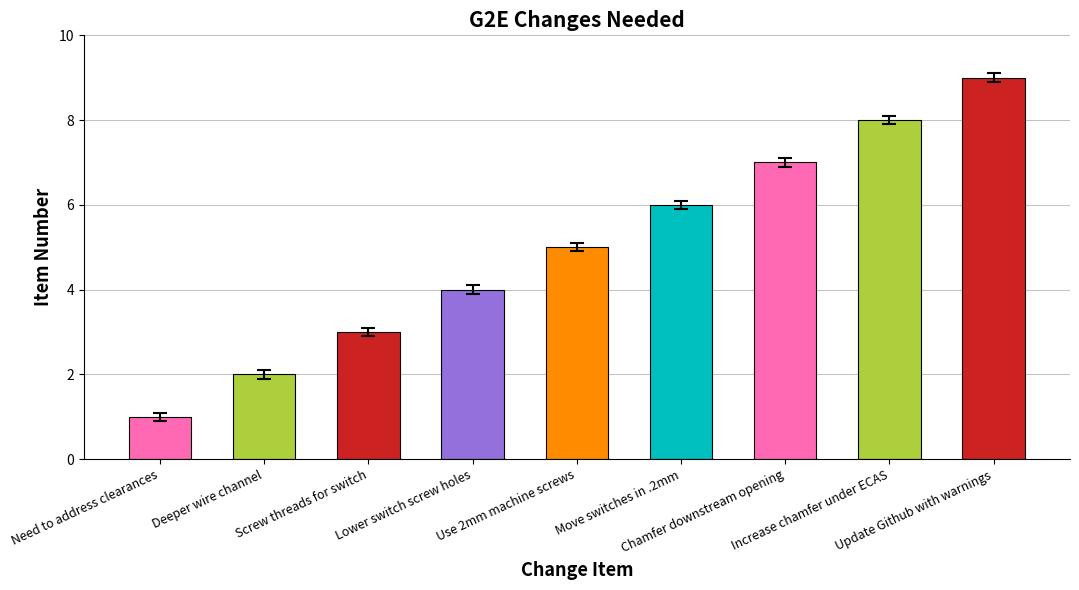

What is the sum of the values at Use 2mm machine screws and Update Github with warnings?

14